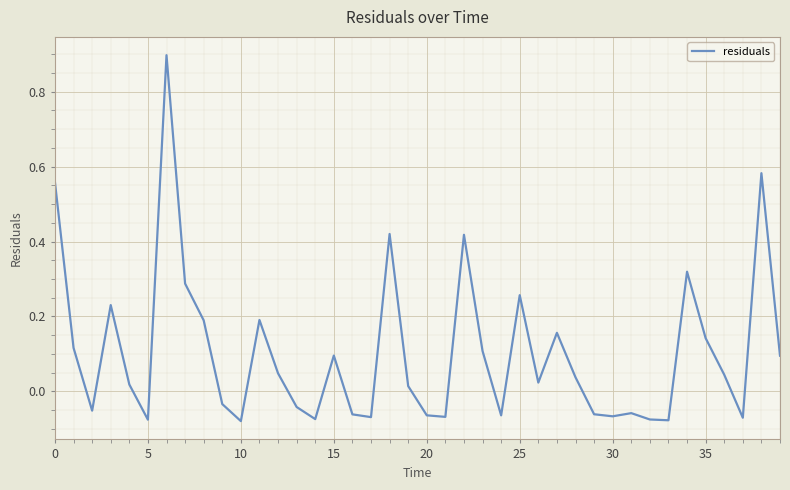

What is the greatest value displayed?

0.9